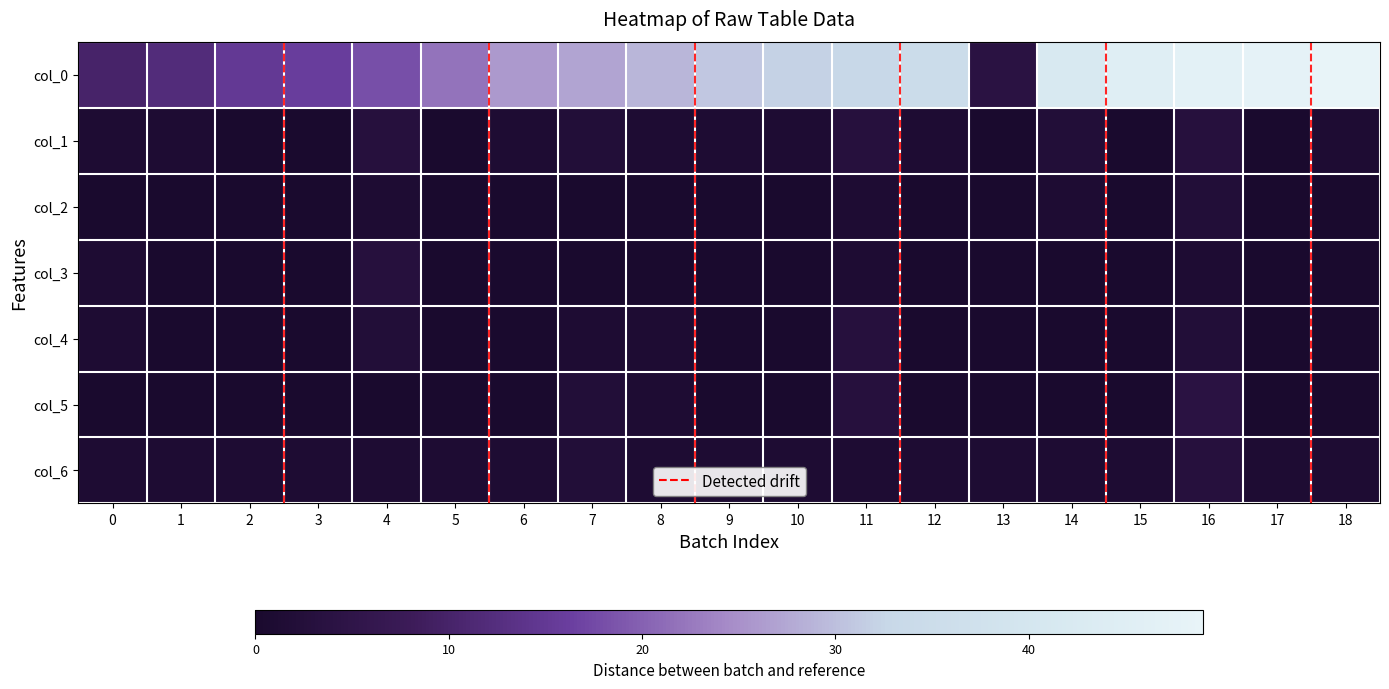

At which category does the chart reach its minimum across all series?

2